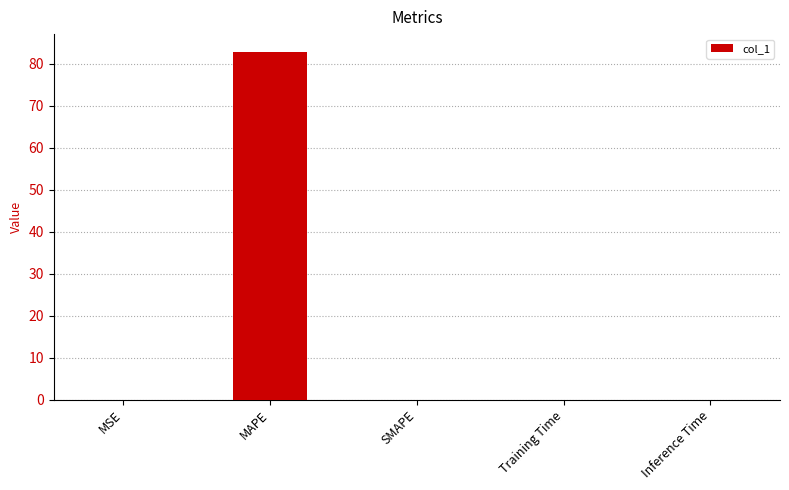

The value at MAPE is 82.9. True or false?

True